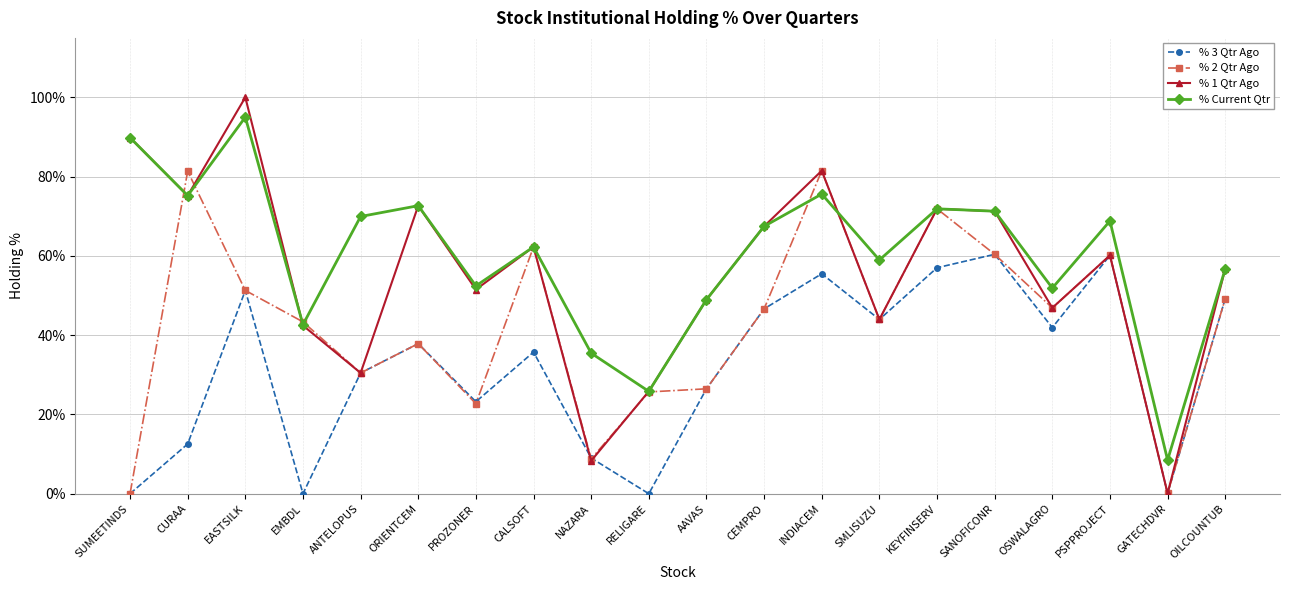

In % 3 Qtr Ago, how many points are higher than both neighbors (excluding endpoints)?

6